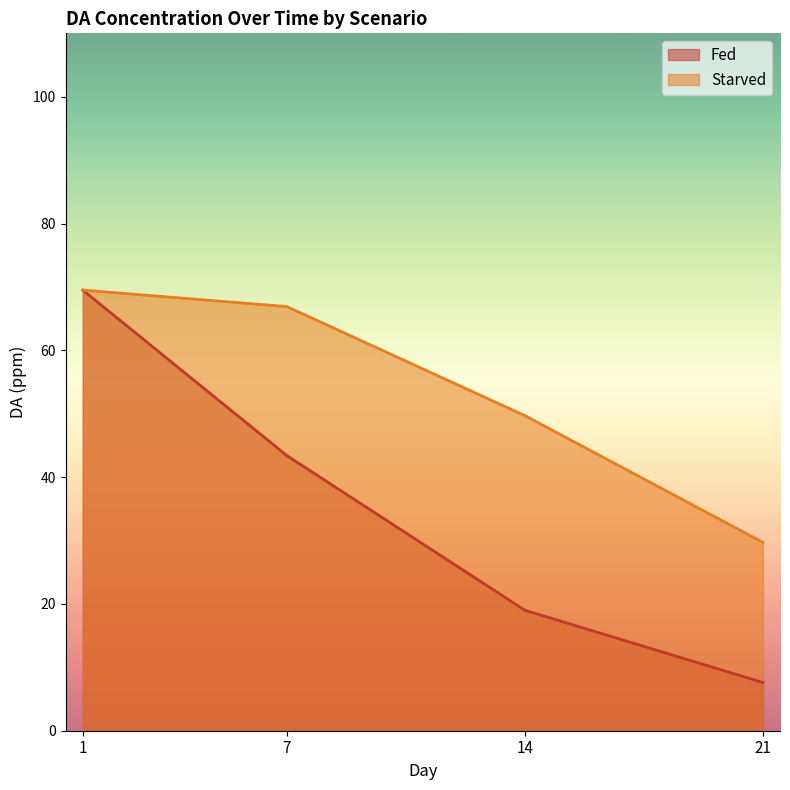

Reading right to left, transcribe all the data shown in this chart.

Fed: 7.6	19.0	43.4	69.5
Starved: 29.7	49.7	66.9	69.5